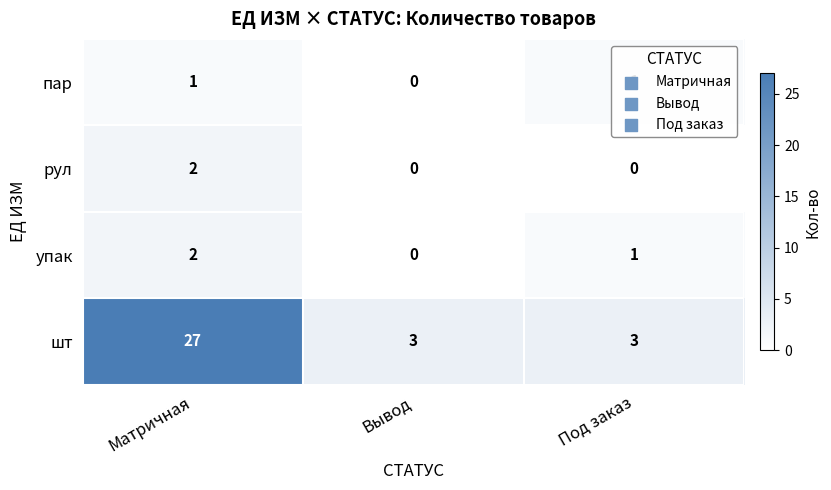

How many пар values are between 0 and 1?

3